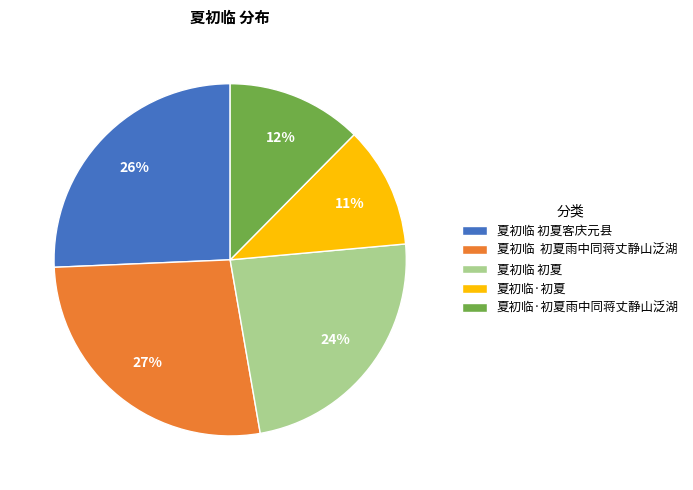

Which category has the biggest portion of the pie?

夏初临 初夏雨中同蒋丈静山泛湖